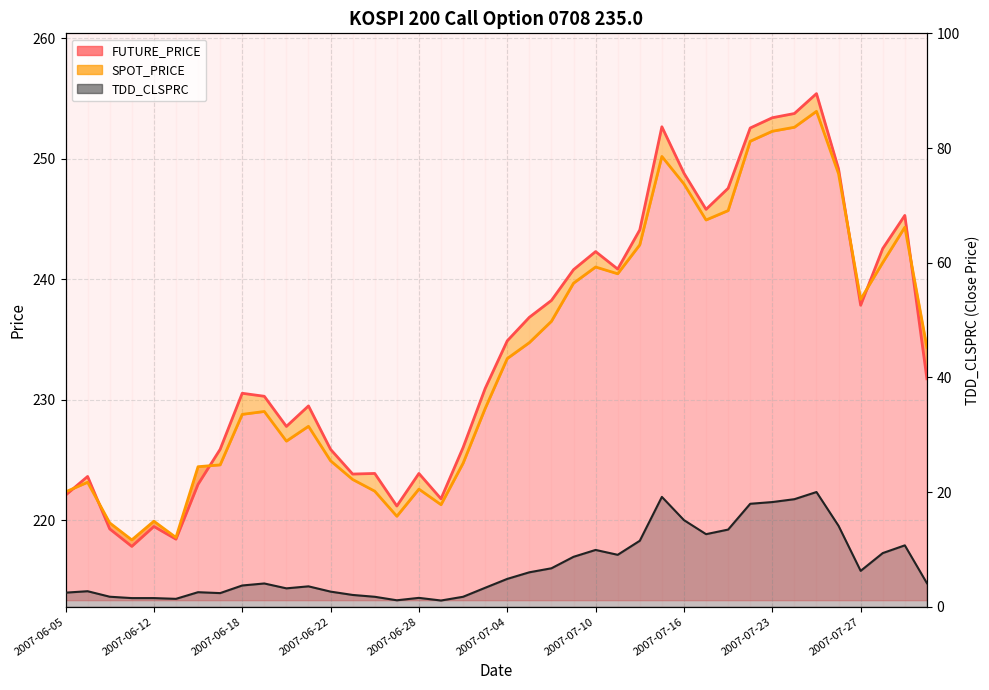

What is the maximum value shown in the chart?

255.4